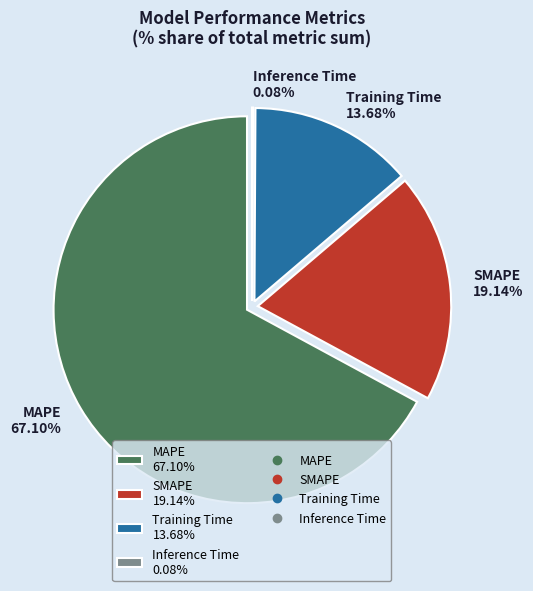

What percentage is NOT represented by Inference Time?

99.9%